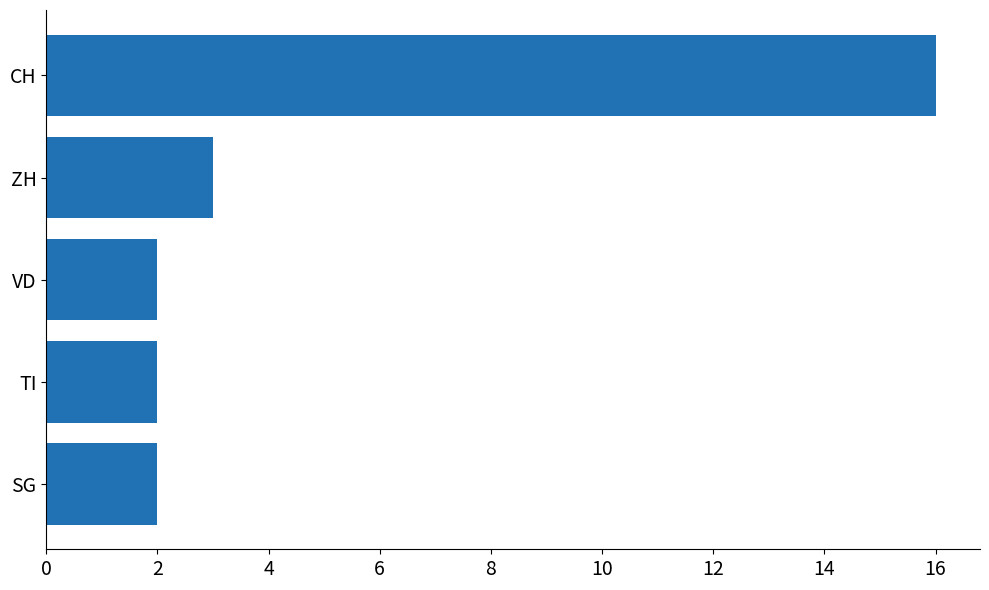

Which label corresponds to the largest value in the chart?

CH